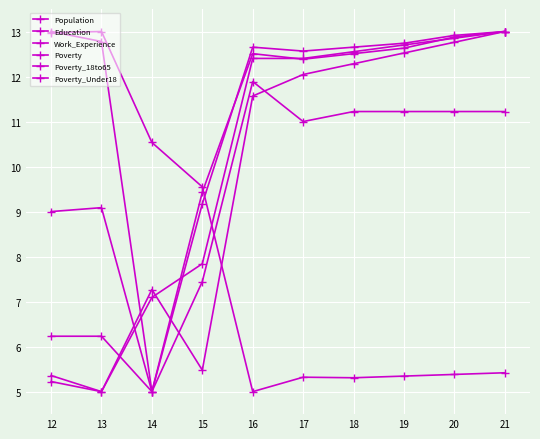

Does the chart have visible grid lines?

Yes